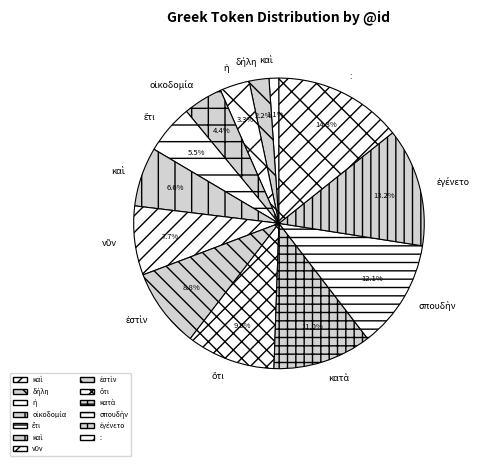

Is there a majority slice in this chart?

No